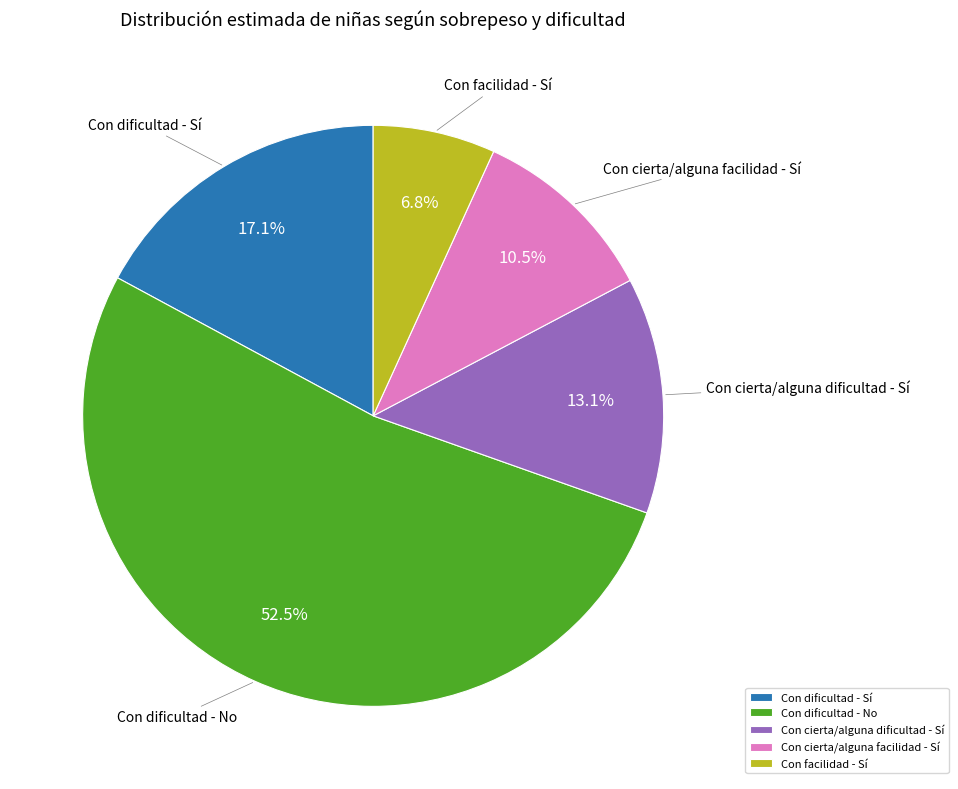

Which slice is the smallest?

Con facilidad - Sí